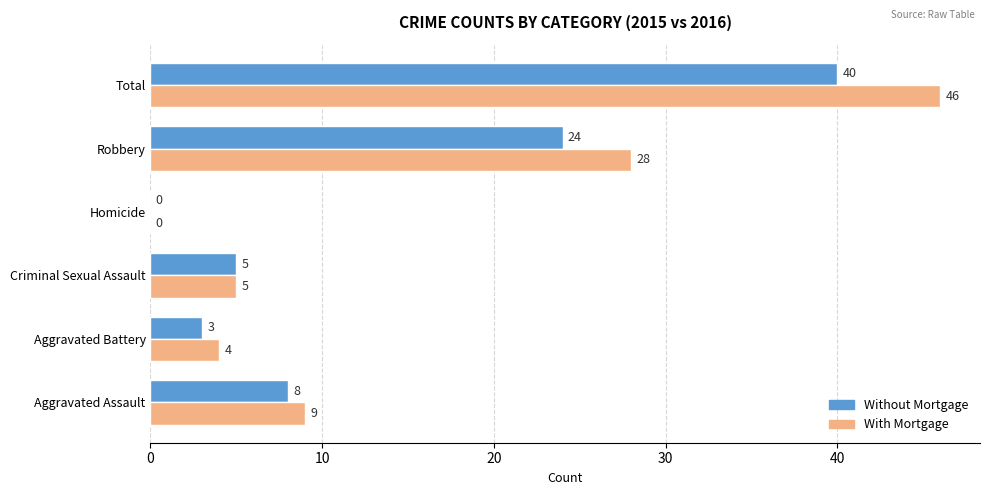

What is the sum of all With Mortgage values?

92